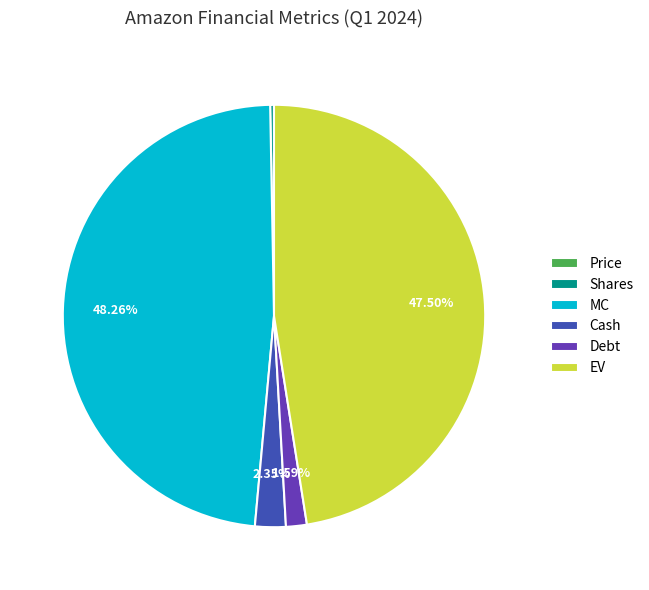

Is there any slice that represents more than half of the pie?

No